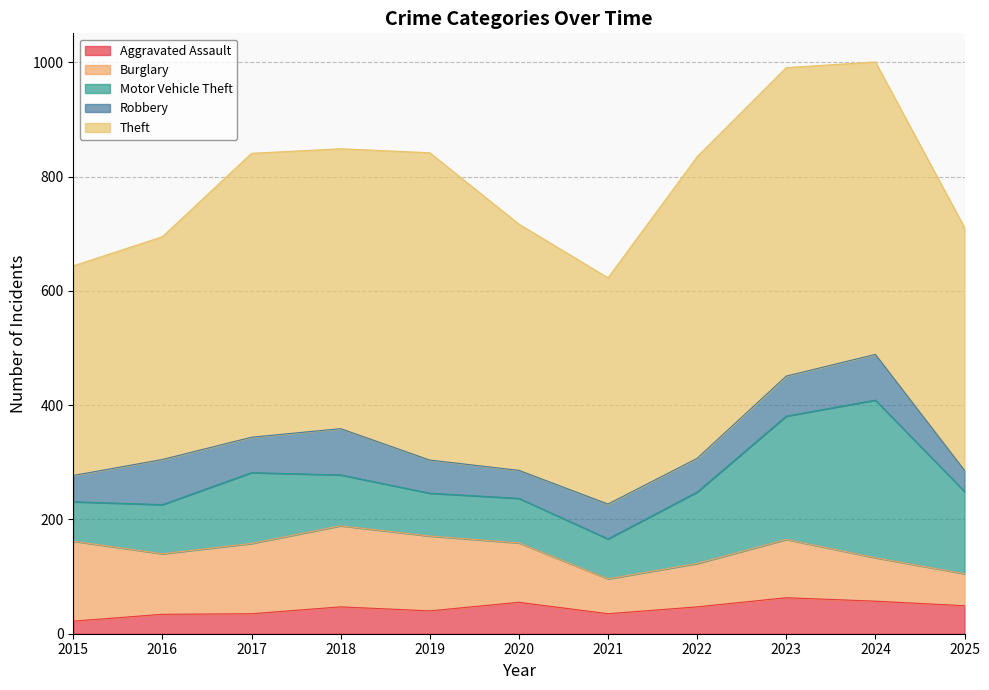

How many values in the Burglary series exceed 104?

5